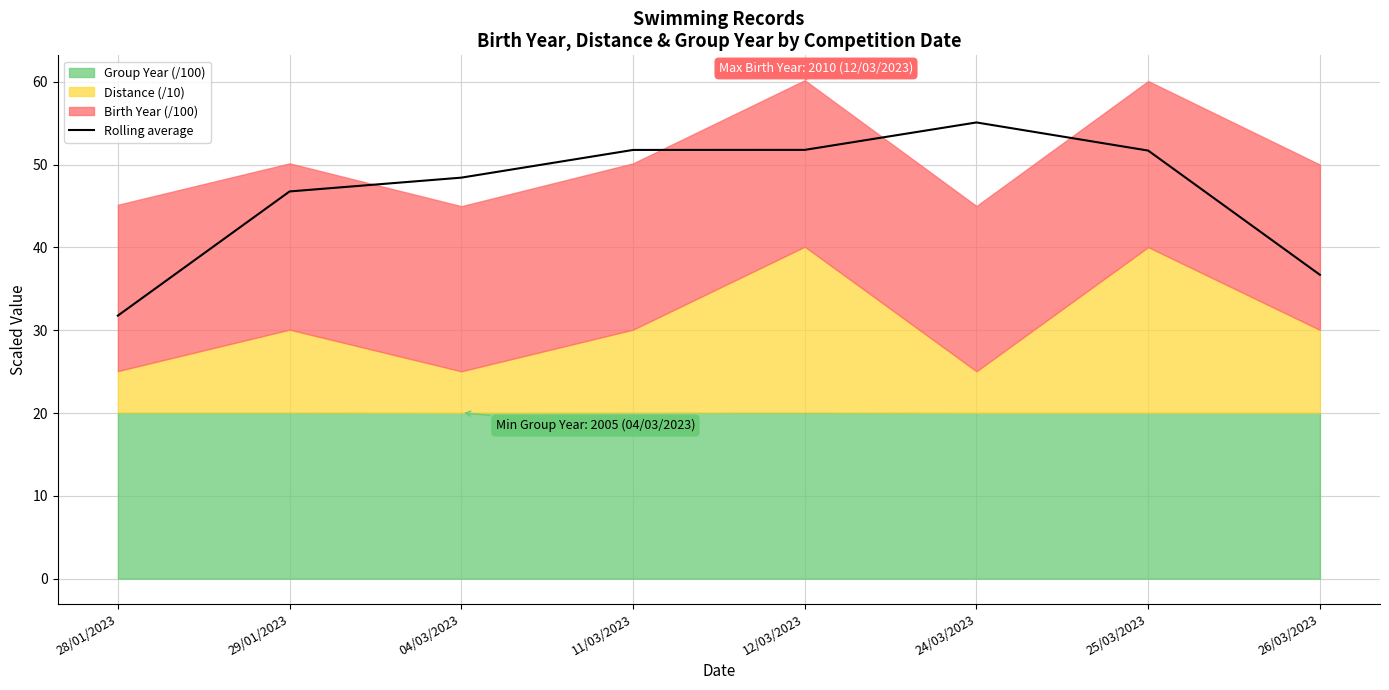

Which category has the lowest value across all series?

28/01/2023